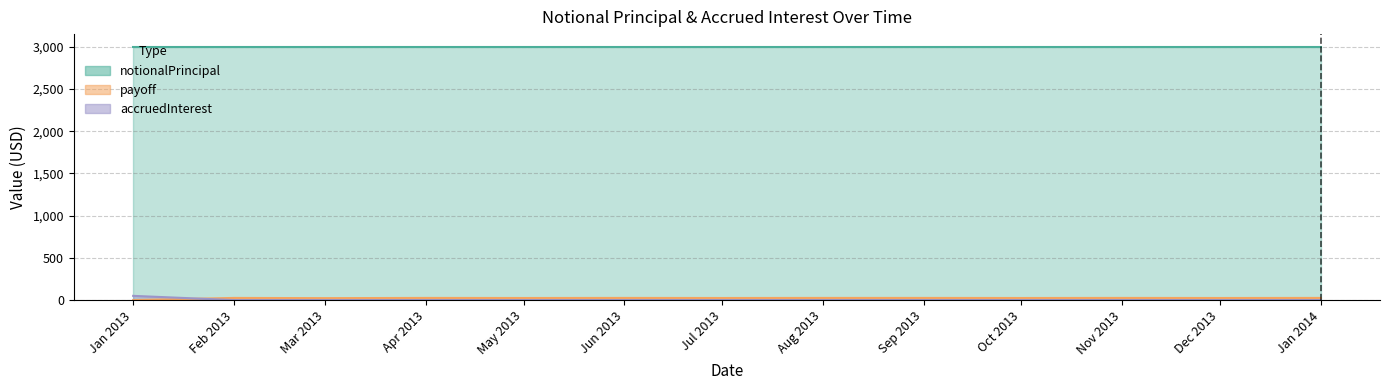

What is the value of the notionalPrincipal point at the 12th from the left?

3000.0